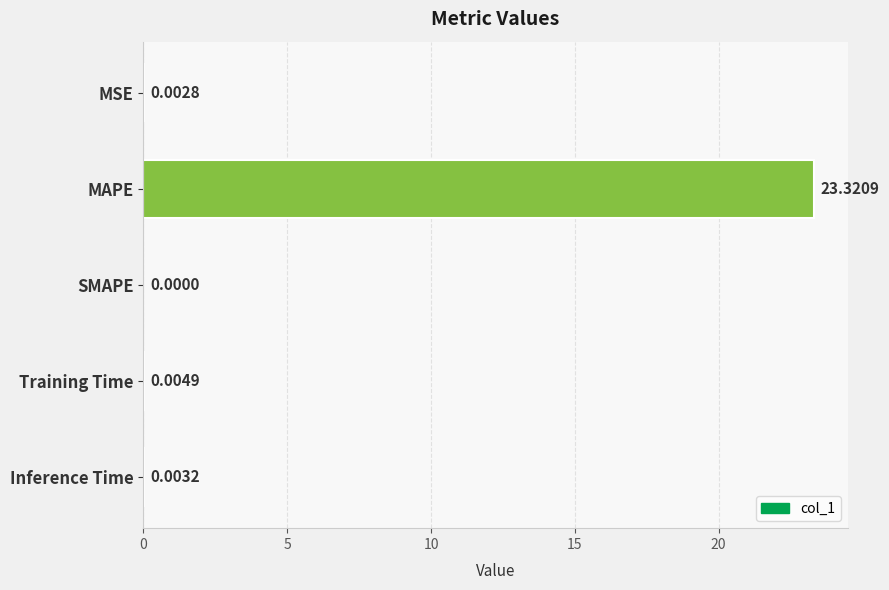

At which category does the chart reach its peak across all series?

MAPE